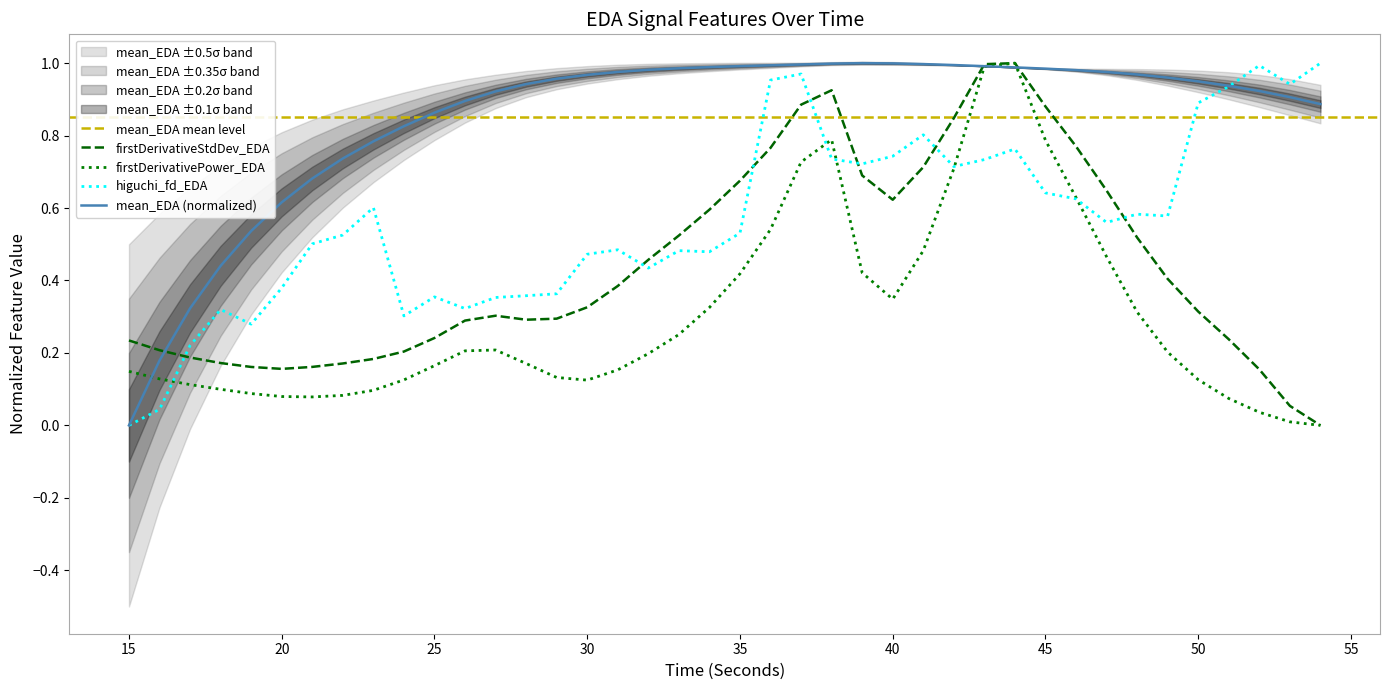

Is it true that mean_EDA equals 1.0 at 47?

True